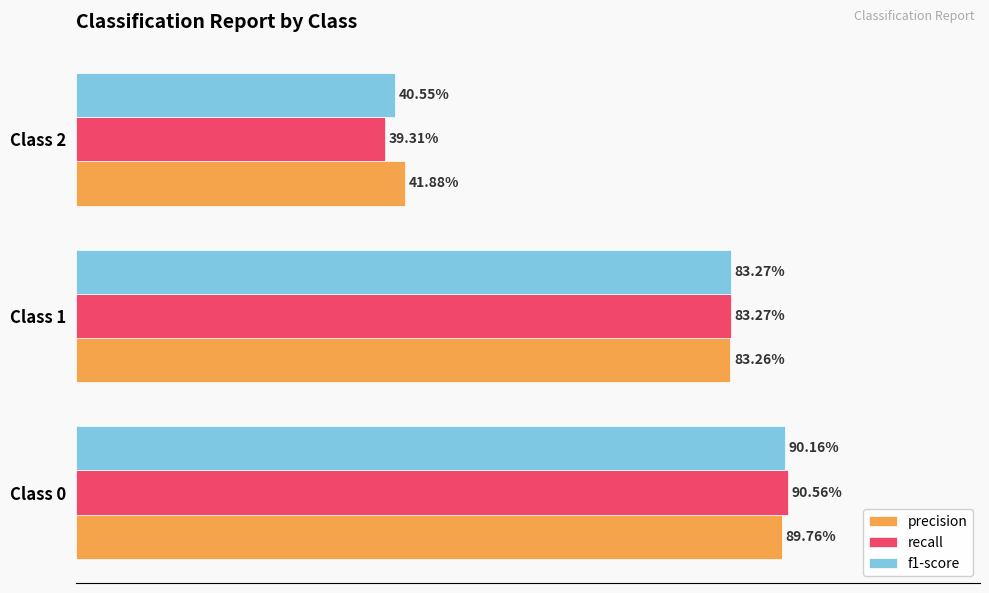

Which series has the widest spread of values?

recall